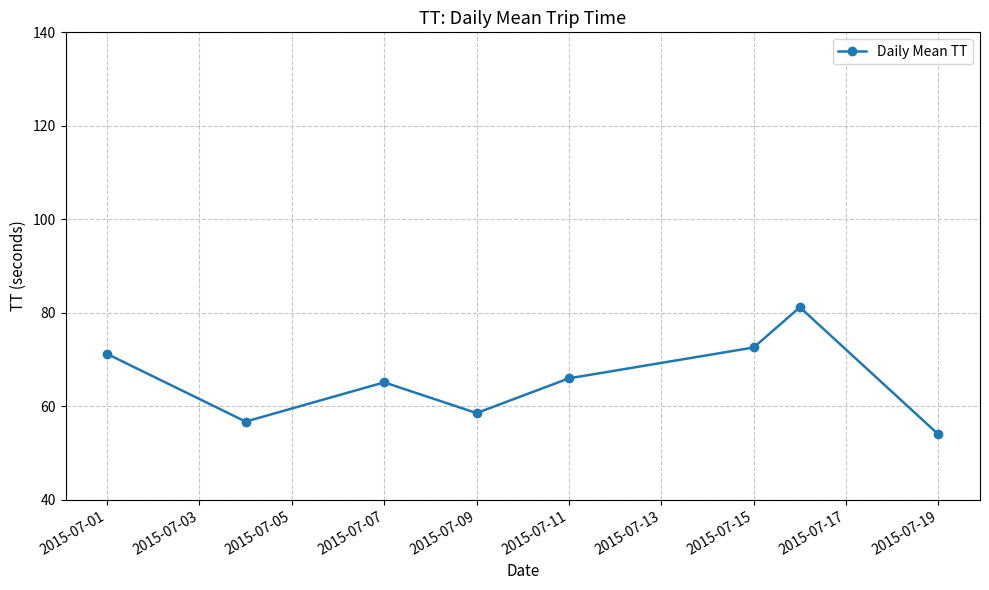

What is the value of the 2nd point from the left?

56.8